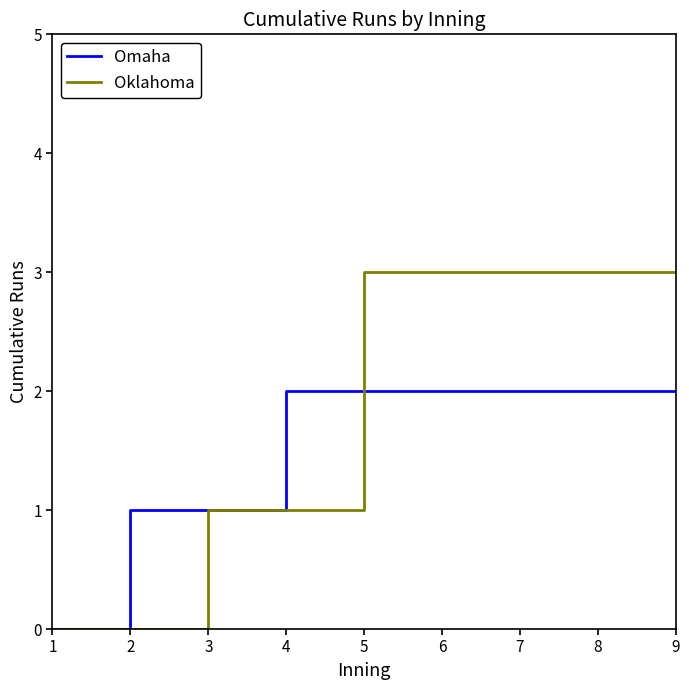

Is this an area chart (filled region under the line)?

No